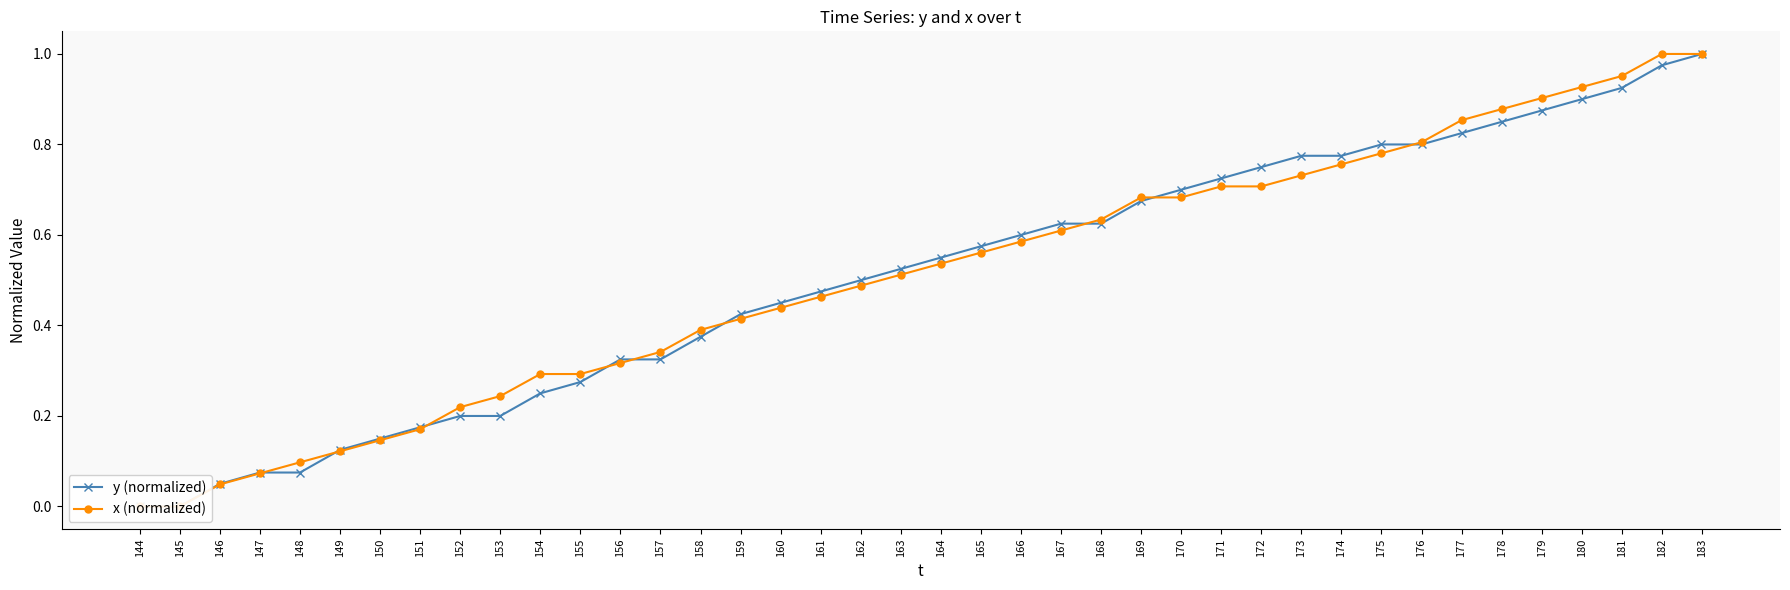

Reading right to left, what are all the values shown in this chart?

y (normalized): 1.0	1.0	0.9	0.9	0.9	0.8	0.8	0.8	0.8	0.8	0.8	0.8	0.7	0.7	0.7	0.6	0.6	0.6	0.6	0.6	0.5	0.5	0.5	0.5	0.4	0.4	0.3	0.3	0.3	0.2	0.2	0.2	0.2	0.1	0.1	0.1	0.1	0.1	0.0	0.0
x (normalized): 1.0	1.0	1.0	0.9	0.9	0.9	0.9	0.8	0.8	0.8	0.7	0.7	0.7	0.7	0.7	0.6	0.6	0.6	0.6	0.5	0.5	0.5	0.5	0.4	0.4	0.4	0.3	0.3	0.3	0.3	0.2	0.2	0.2	0.1	0.1	0.1	0.1	0.0	0.0	0.0